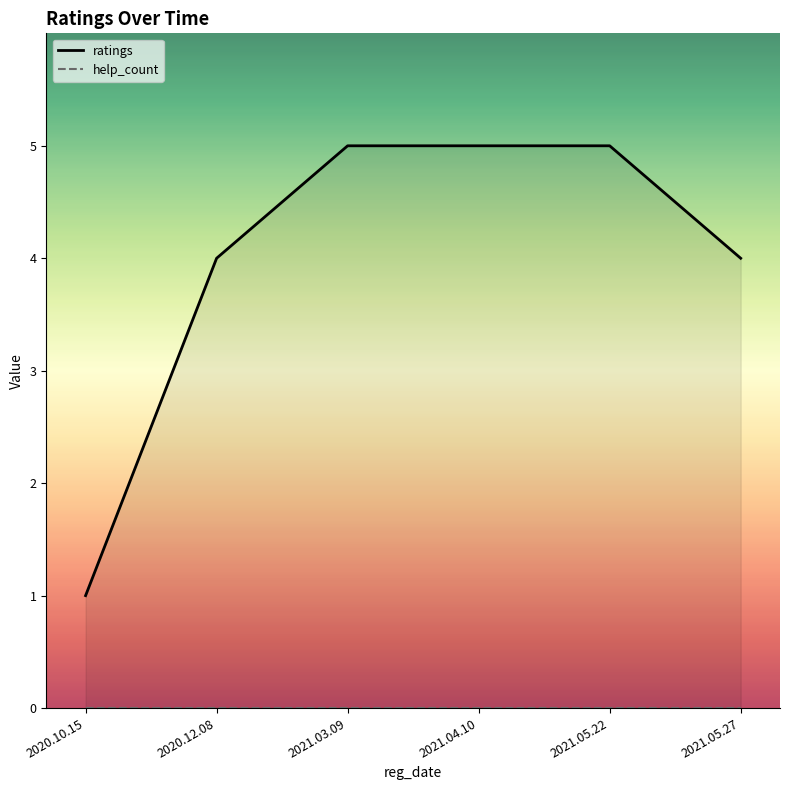

True or false: help_count and ratings cross at least once.

False